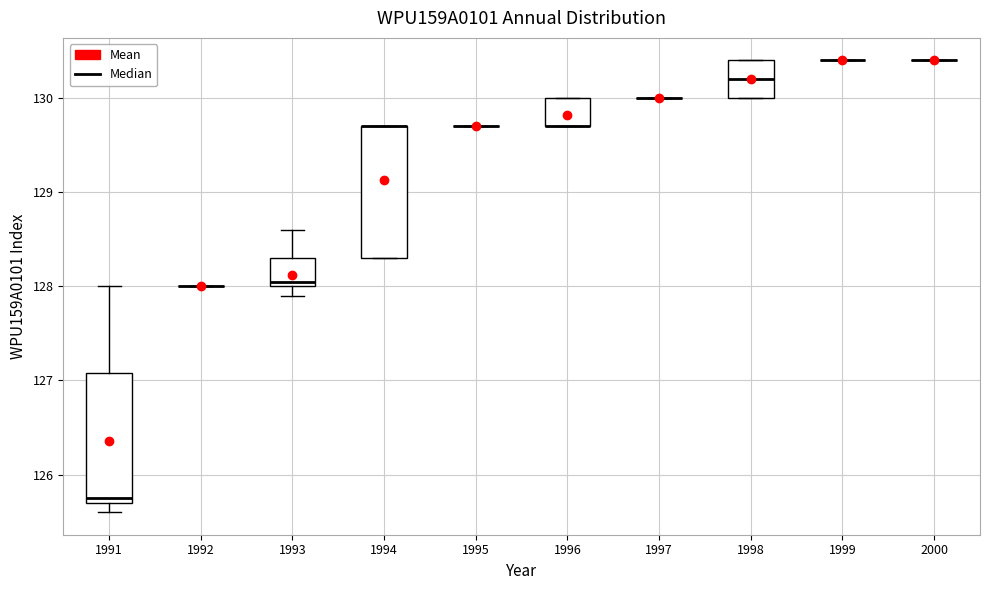

Reading left to right, transcribe this box plot: for each box, give where its median line is, the range the box spans, and where its two whiskers end, as read against the y-axis. The values are not printed on the chart, so give them approximately, as read against the axis.

1991: median 125.8, box 125.7 to 127.1, whiskers 125.6 to 128.0
1992: box collapsed to a line at 128.0, whiskers 128.0 to 128.0
1993: median 128.1, box 128.0 to 128.3, whiskers 127.9 to 128.6
1994: median 129.7 (drawn on the box's upper edge), box 128.3 to 129.7, whiskers 128.3 to 129.7
1995: box collapsed to a line at 129.7, whiskers 129.7 to 129.7
1996: median 129.7 (drawn on the box's lower edge), box 129.7 to 130.0, whiskers 129.7 to 130.0
1997: box collapsed to a line at 130.0, whiskers 130.0 to 130.0
1998: median 130.2, box 130.0 to 130.4, whiskers 130.0 to 130.4
1999: box collapsed to a line at 130.4, whiskers 130.4 to 130.4
2000: box collapsed to a line at 130.4, whiskers 130.4 to 130.4